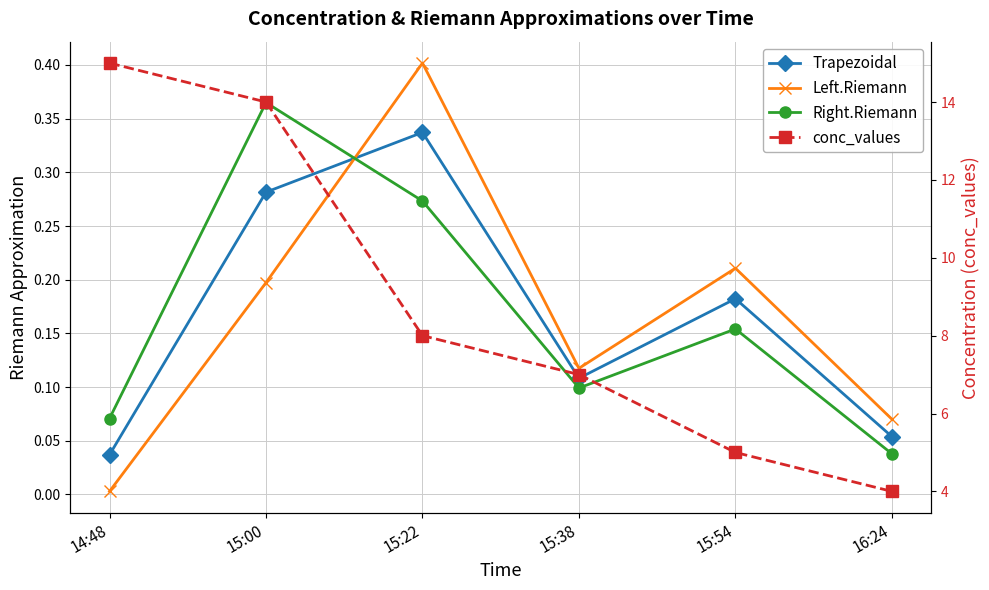

In Left.Riemann, how many points are lower than both neighbors (excluding endpoints)?

1